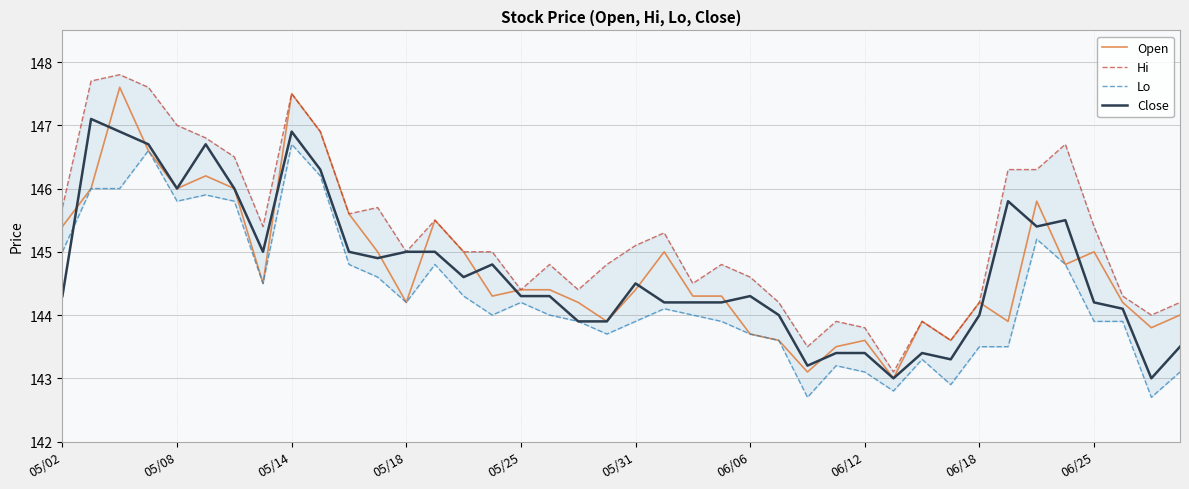

What is the maximum value for Open?

147.6